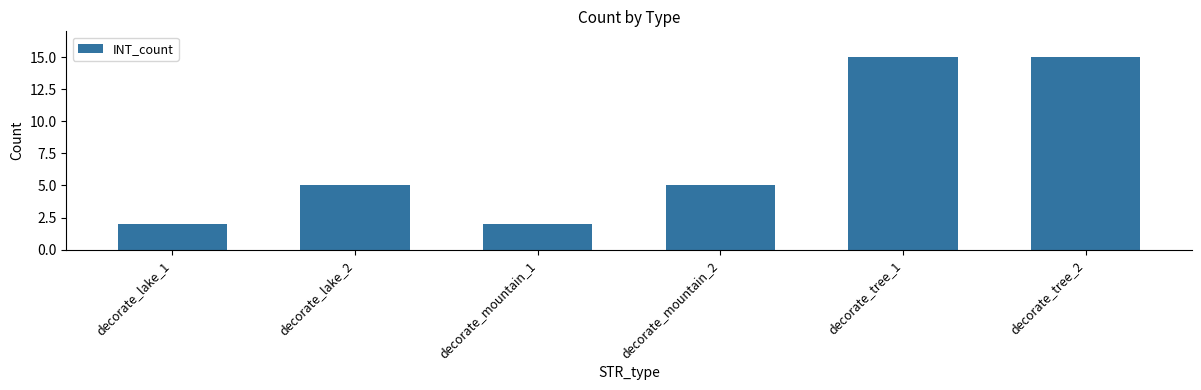

Does the chart contain stacked bars?

No